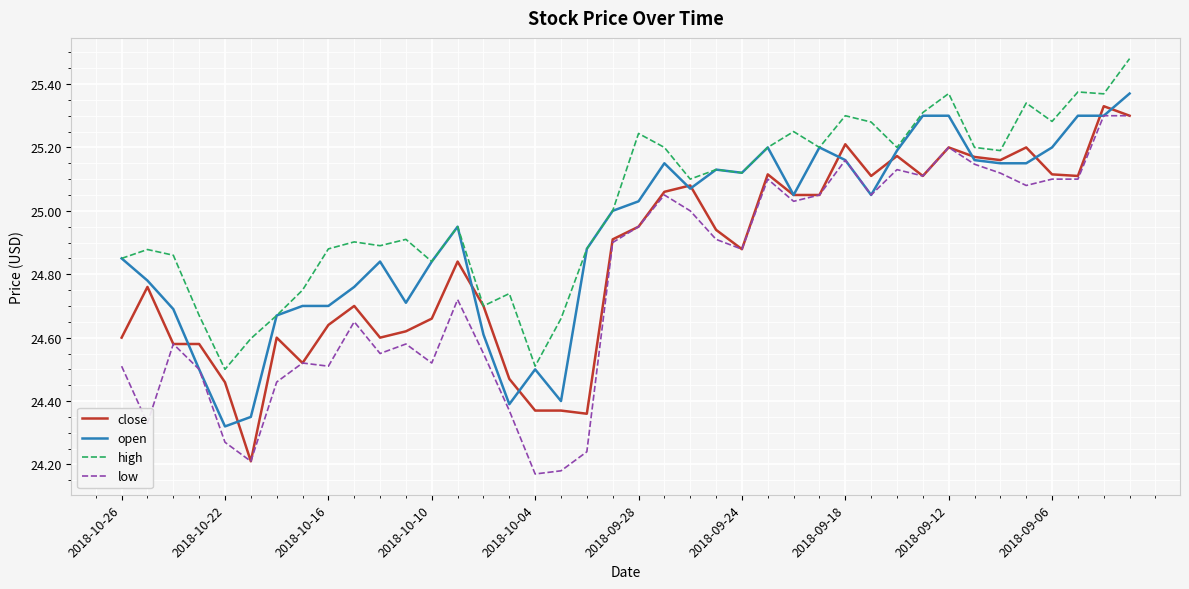

Which series has the largest total across all categories?

high